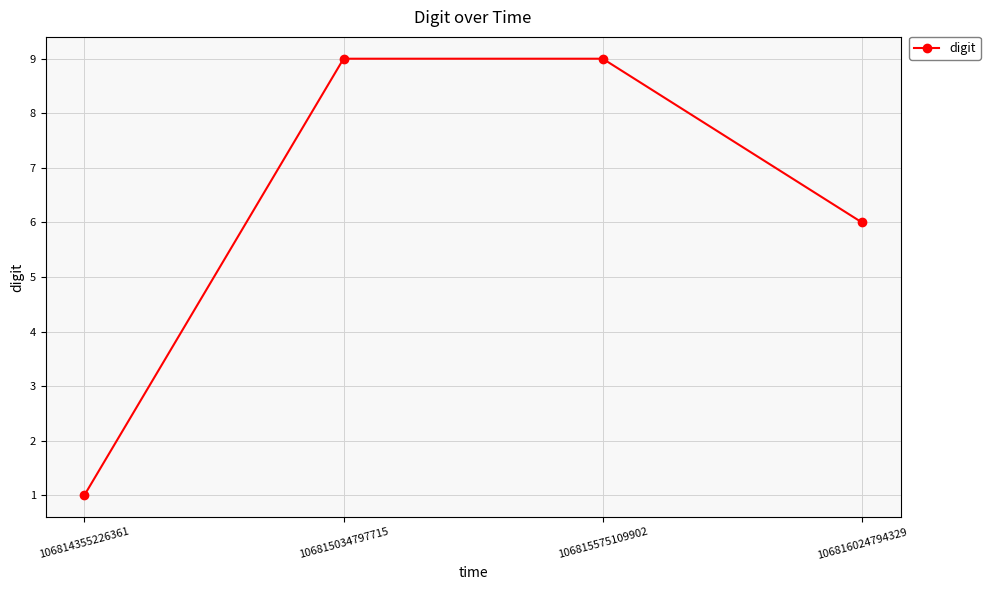

How many lines are shown in the chart?

1